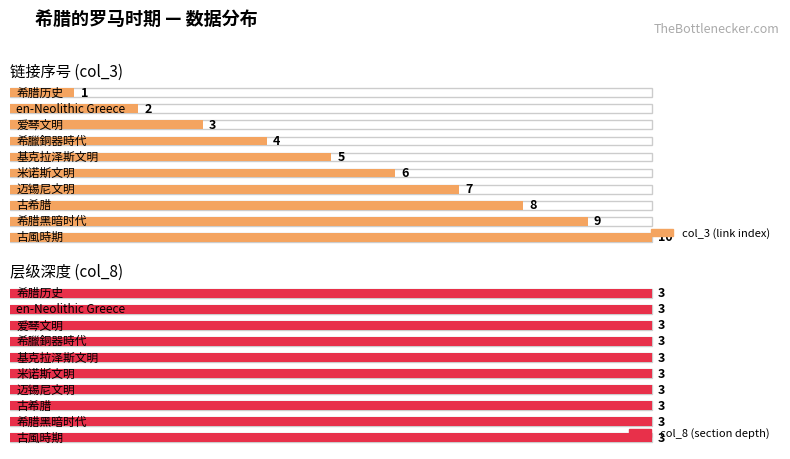

Count the number of categories in the chart.

10